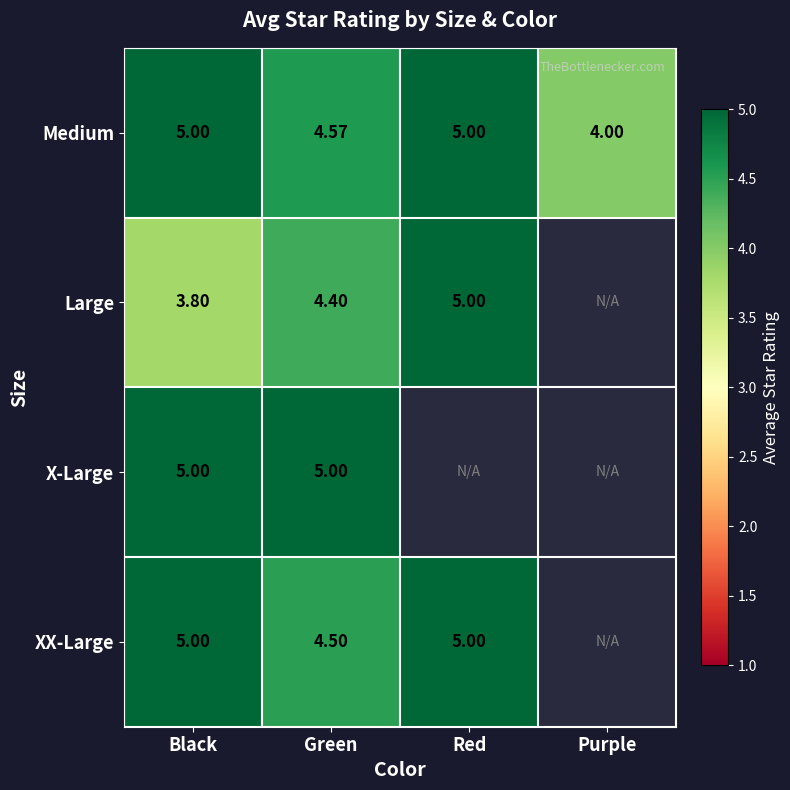

The Medium series shows 5.0 at Red. True or false?

True